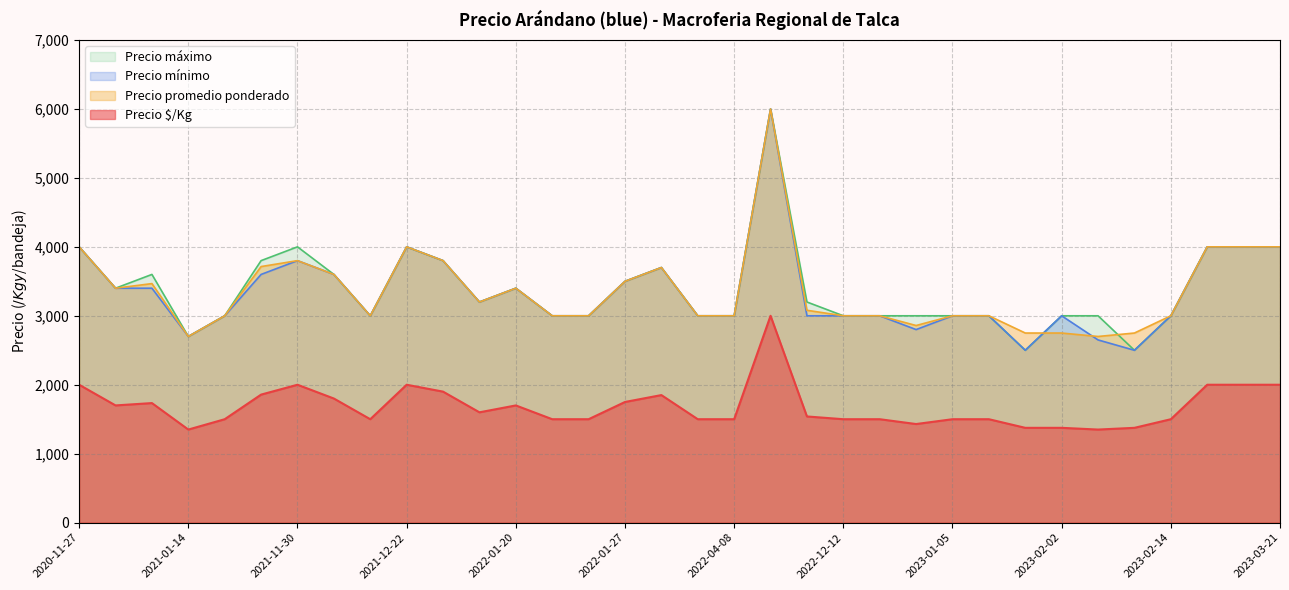

What are all the series names shown in the legend?

Precio máximo, Precio mínimo, Precio promedio ponderado, Precio $/Kg